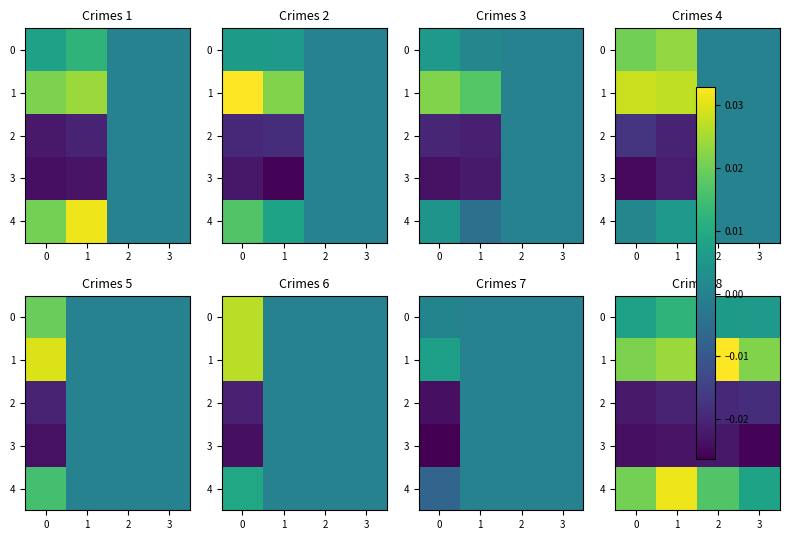

Count the 1 values in the range 0 to 1.

4